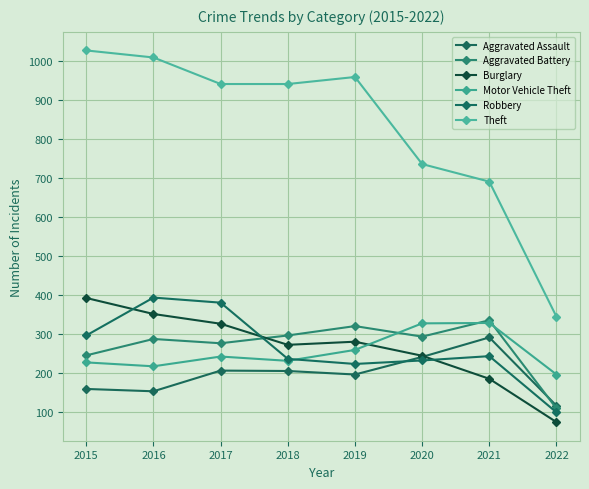

After their last crossing, which series has the higher values: Robbery or Burglary?

Robbery